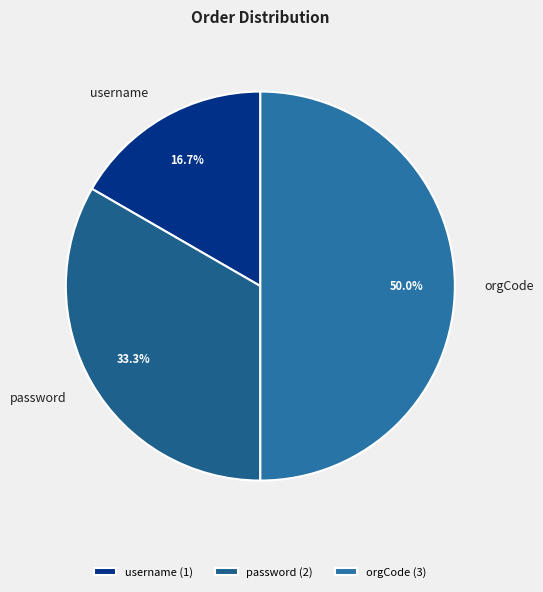

To the nearest percent, what is the difference between the largest and smallest slice percentages?

33%